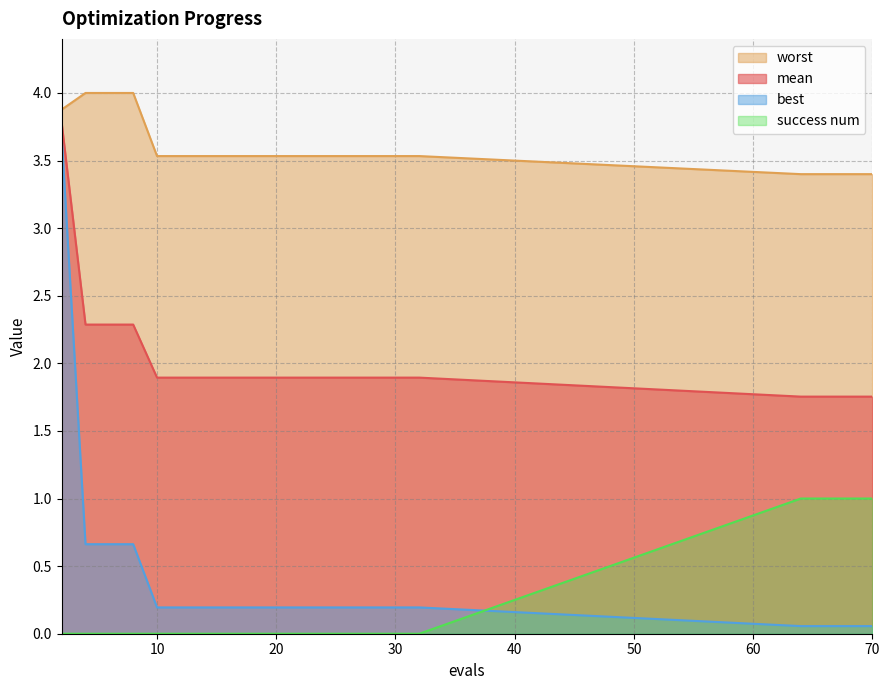

The success num series shows 0.4 at 68. True or false?

False